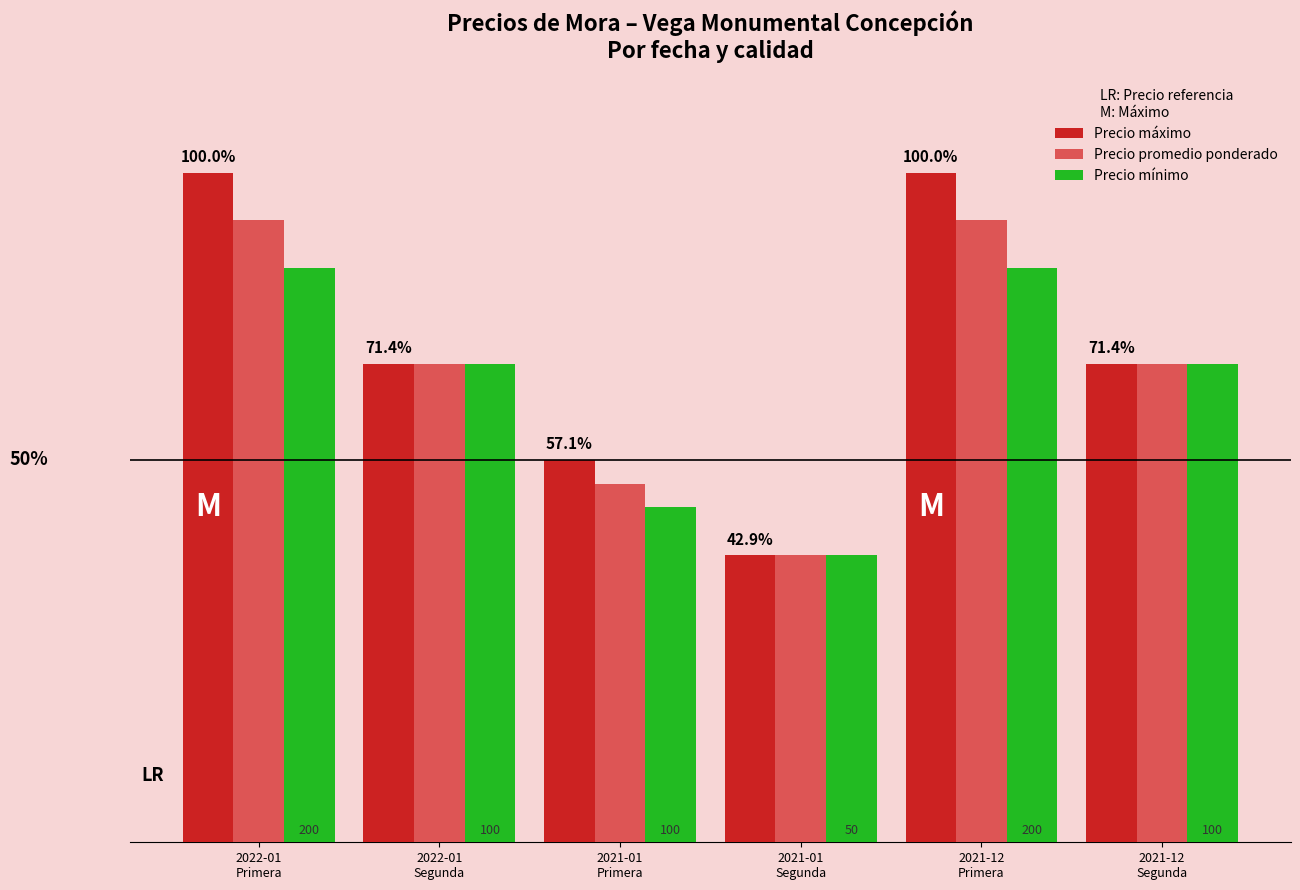

What are all the series names shown in the legend?

Precio máximo, Precio promedio ponderado, Precio mínimo